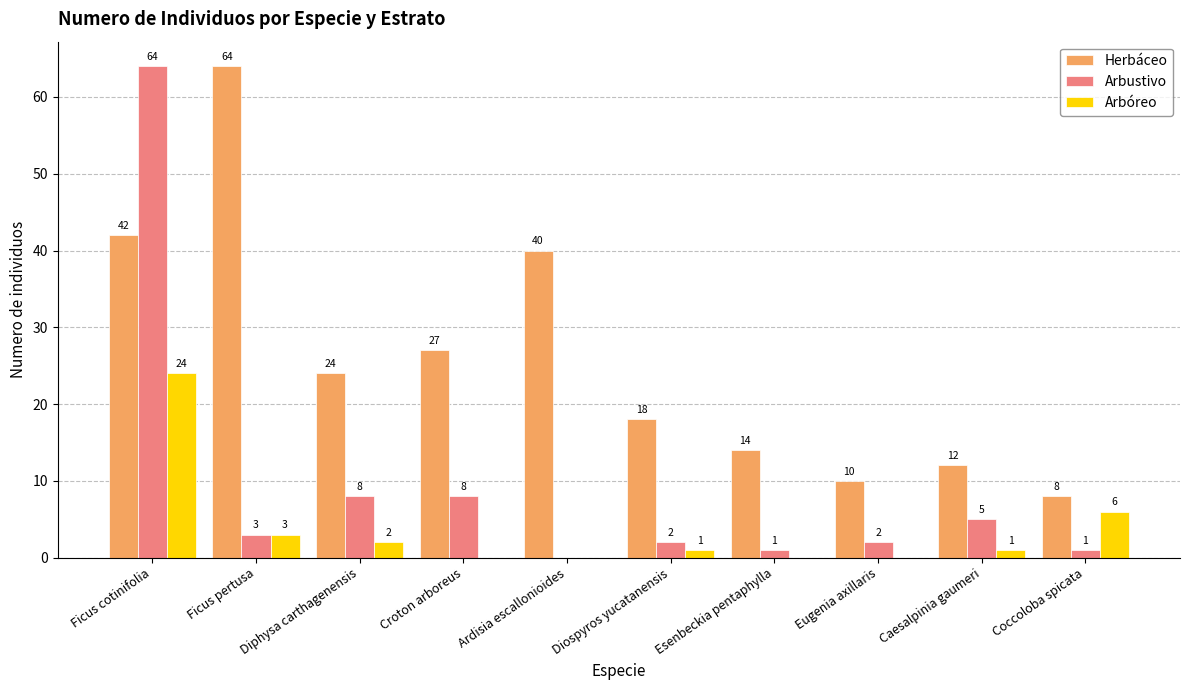

Are the bars horizontal?

No